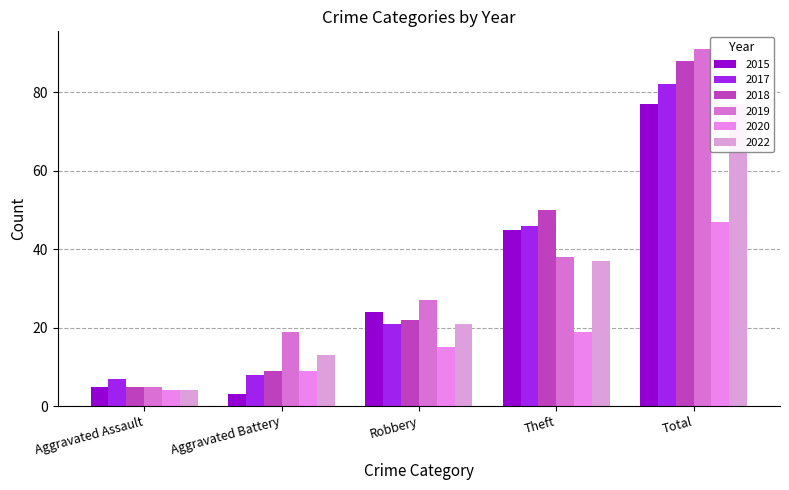

What is the difference between the maximum and minimum values in the 2019 series?

86